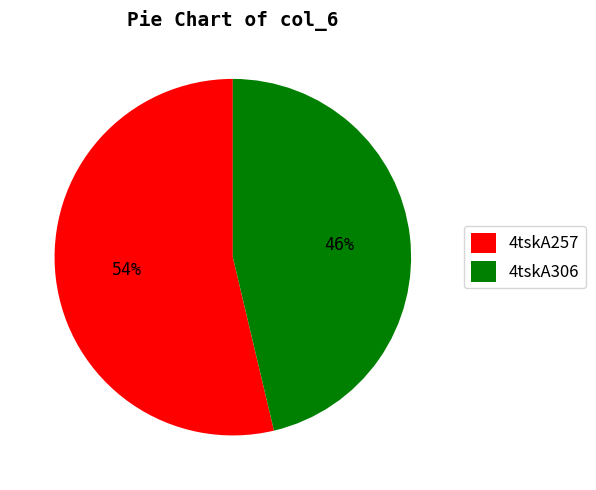

To the nearest percent, what portion does 4tskA257 represent?

54%